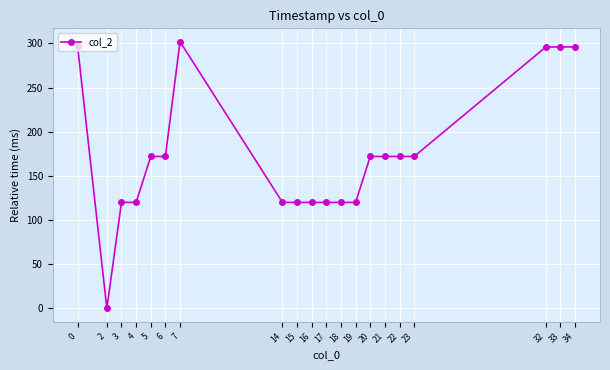

What is the value of the 6th point from the left?

172